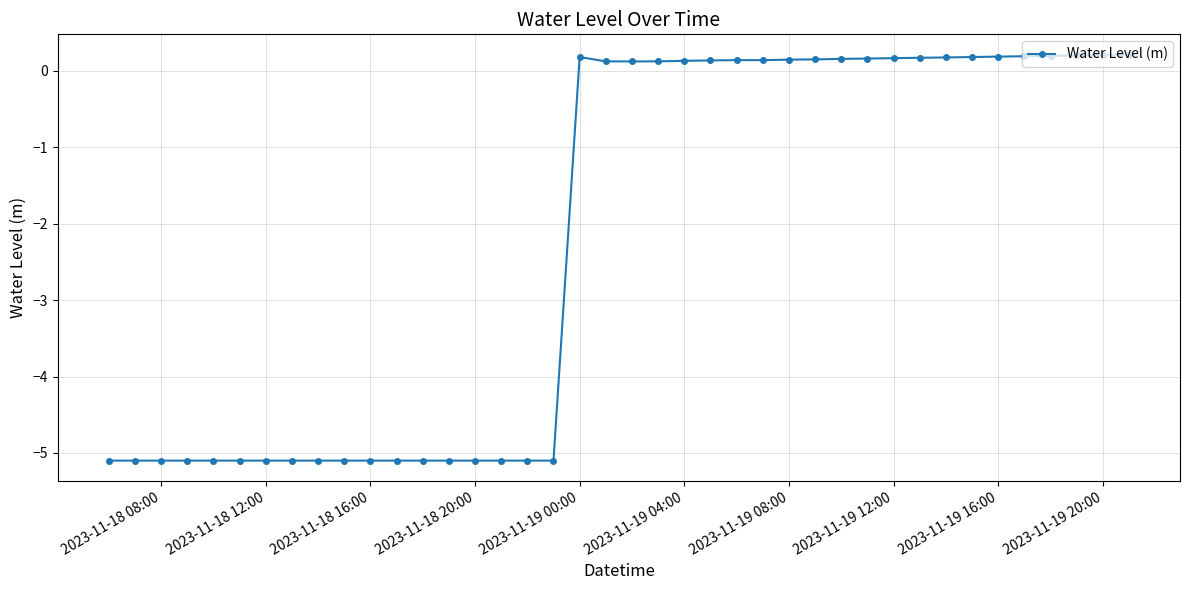

What is the smallest value displayed?

-5.1